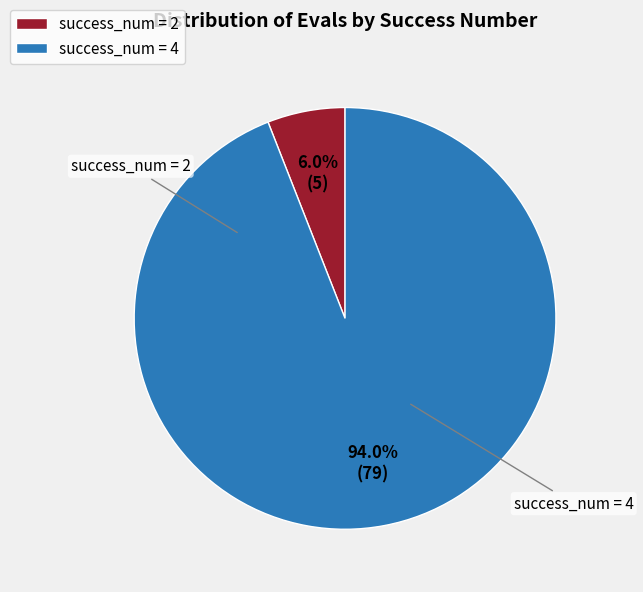

Rank the categories by value from highest to lowest.

success_num = 4, success_num = 2